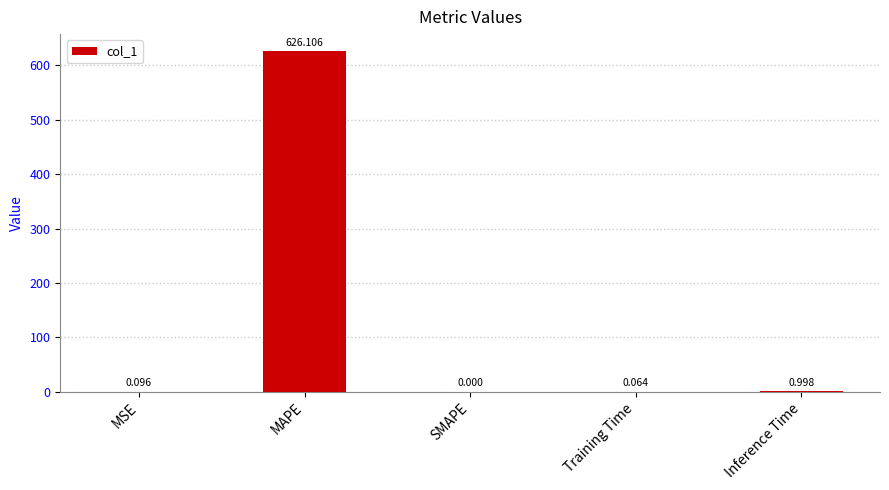

Which has a higher value, MAPE or Training Time?

MAPE